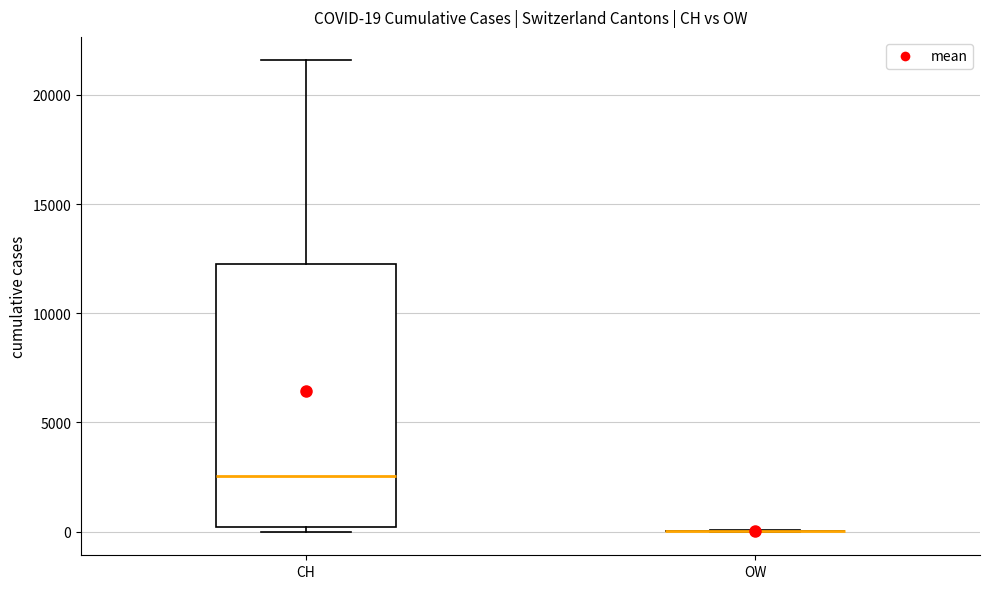

Which box is the tallest, from its lower edge to its upper edge?

CH